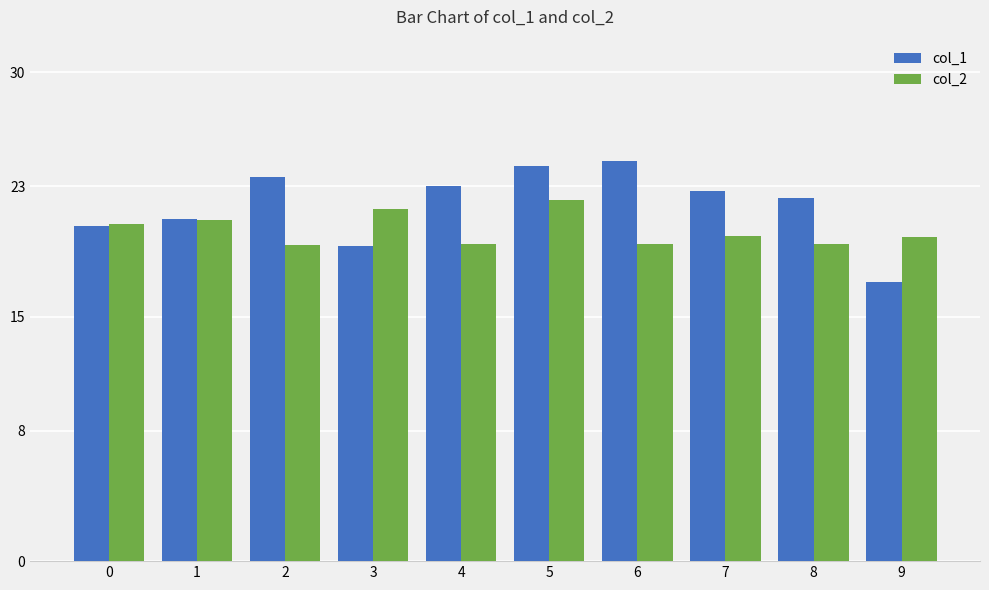

Which series has the largest total across all categories?

col_1